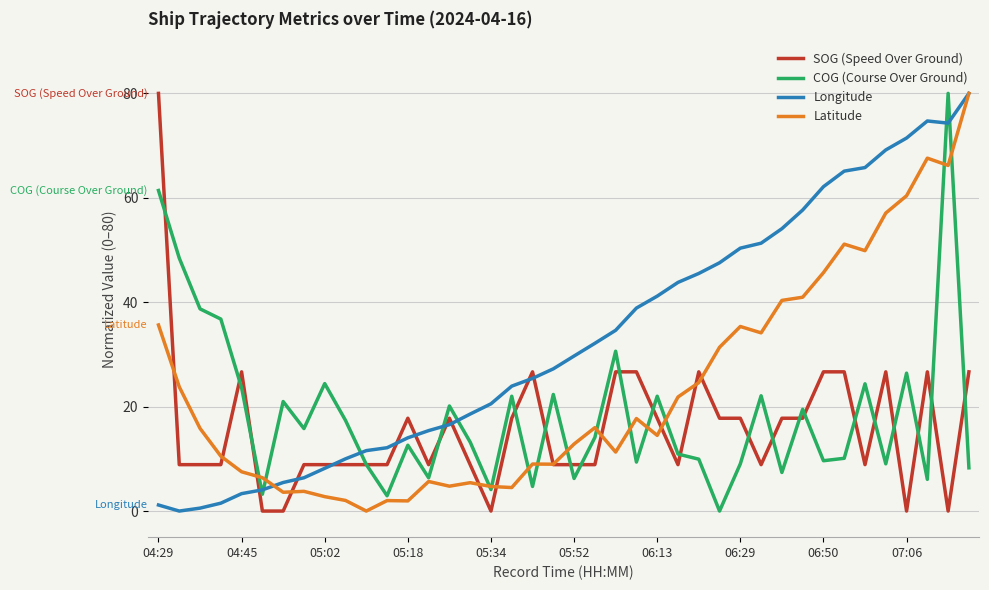

What is the sum of all Longitude values?

1315.5